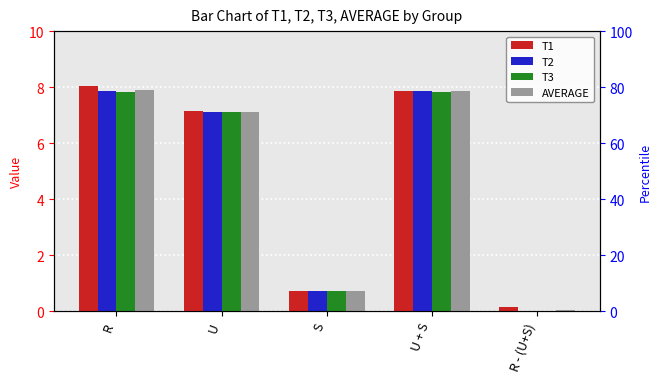

Reading right to left, transcribe all the data shown in this chart.

T1: R - (U+S)=0.1	U + S=7.9	S=0.7	U=7.1	R=8.0
T2: R - (U+S)=0.0	U + S=7.9	S=0.7	U=7.1	R=7.9
T3: R - (U+S)=0.0	U + S=7.8	S=0.7	U=7.1	R=7.8
AVERAGE: R - (U+S)=0.1	U + S=7.9	S=0.7	U=7.1	R=7.9